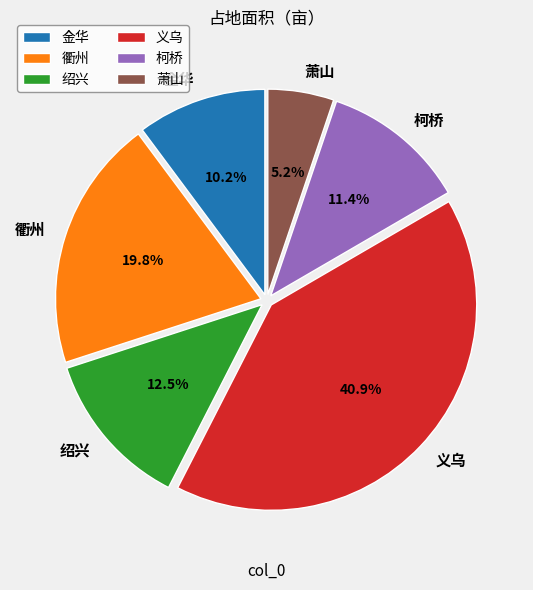

What percentage is NOT represented by 义乌?

59.1%